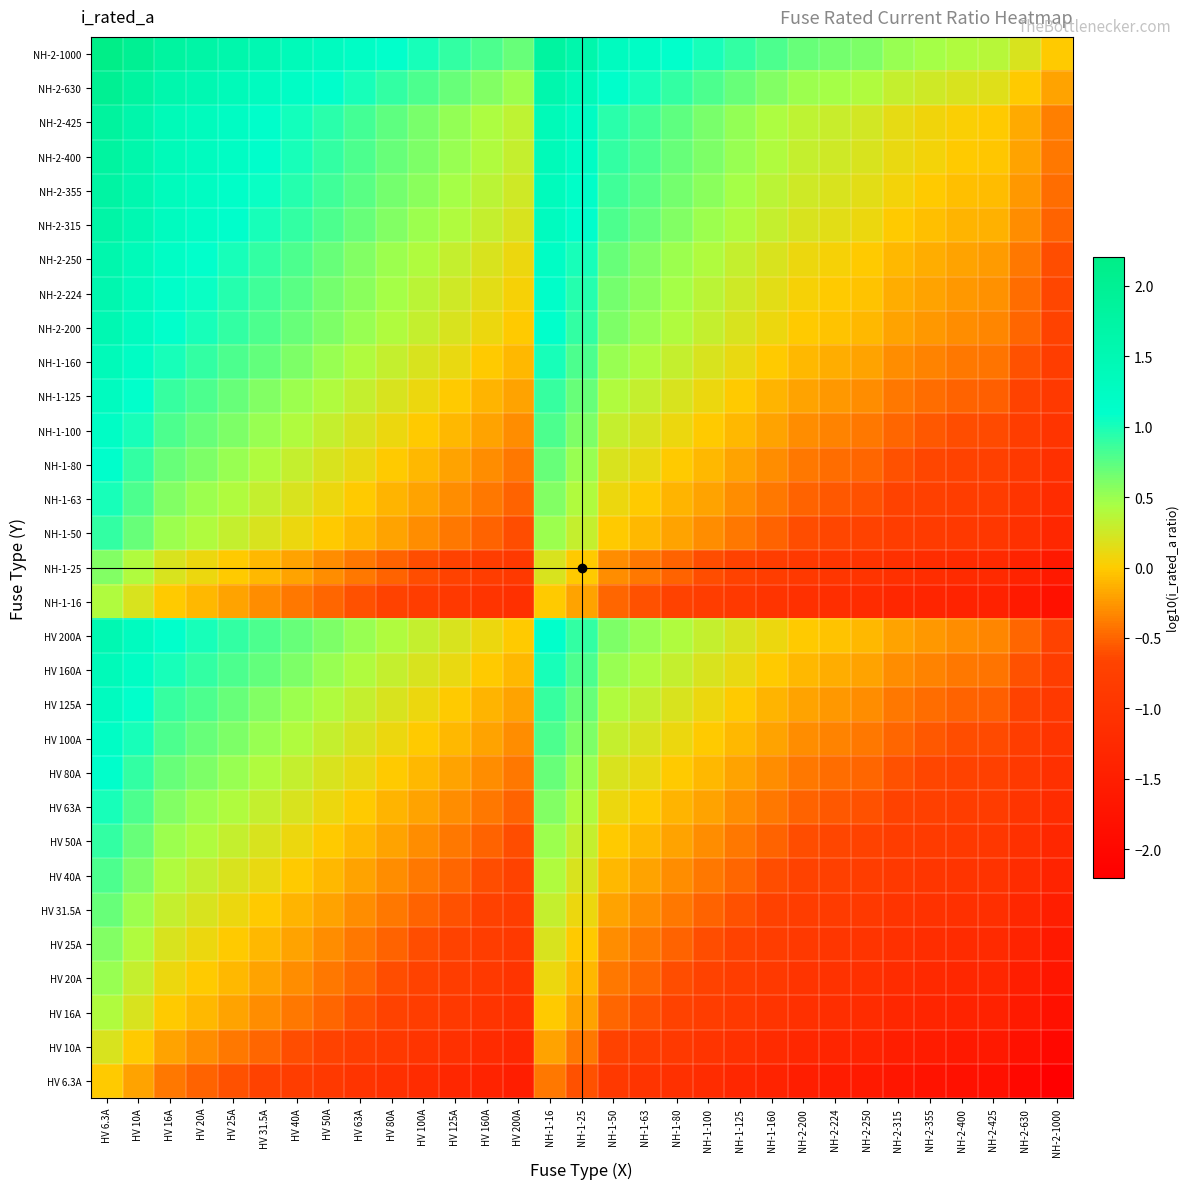

Reading left to right, extract all data points from this chart.

HV 6.3A: HV 6.3A=0.0	HV 10A=-0.2	HV 16A=-0.4	HV 20A=-0.5	HV 25A=-0.6	HV 31.5A=-0.7	HV 40A=-0.8	HV 50A=-0.9	HV 63A=-1.0	HV 80A=-1.1	HV 100A=-1.2	HV 125A=-1.3	HV 160A=-1.4	HV 200A=-1.5	NH-1-16=-0.4	NH-1-25=-0.6	NH-1-50=-0.9	NH-1-63=-1.0	NH-1-80=-1.1	NH-1-100=-1.2	NH-1-125=-1.3	NH-1-160=-1.4	NH-2-200=-1.5	NH-2-224=-1.6	NH-2-250=-1.6	NH-2-315=-1.7	NH-2-355=-1.8	NH-2-400=-1.8	NH-2-425=-1.8	NH-2-630=-2.0	NH-2-1000=-2.2
HV 10A: HV 6.3A=0.2	HV 10A=0.0	HV 16A=-0.2	HV 20A=-0.3	HV 25A=-0.4	HV 31.5A=-0.5	HV 40A=-0.6	HV 50A=-0.7	HV 63A=-0.8	HV 80A=-0.9	HV 100A=-1.0	HV 125A=-1.1	HV 160A=-1.2	HV 200A=-1.3	NH-1-16=-0.2	NH-1-25=-0.4	NH-1-50=-0.7	NH-1-63=-0.8	NH-1-80=-0.9	NH-1-100=-1.0	NH-1-125=-1.1	NH-1-160=-1.2	NH-2-200=-1.3	NH-2-224=-1.4	NH-2-250=-1.4	NH-2-315=-1.5	NH-2-355=-1.6	NH-2-400=-1.6	NH-2-425=-1.6	NH-2-630=-1.8	NH-2-1000=-2.0
HV 16A: HV 6.3A=0.4	HV 10A=0.2	HV 16A=0.0	HV 20A=-0.1	HV 25A=-0.2	HV 31.5A=-0.3	HV 40A=-0.4	HV 50A=-0.5	HV 63A=-0.6	HV 80A=-0.7	HV 100A=-0.8	HV 125A=-0.9	HV 160A=-1.0	HV 200A=-1.1	NH-1-16=0.0	NH-1-25=-0.2	NH-1-50=-0.5	NH-1-63=-0.6	NH-1-80=-0.7	NH-1-100=-0.8	NH-1-125=-0.9	NH-1-160=-1.0	NH-2-200=-1.1	NH-2-224=-1.1	NH-2-250=-1.2	NH-2-315=-1.3	NH-2-355=-1.3	NH-2-400=-1.4	NH-2-425=-1.4	NH-2-630=-1.6	NH-2-1000=-1.8
HV 20A: HV 6.3A=0.5	HV 10A=0.3	HV 16A=0.1	HV 20A=0.0	HV 25A=-0.1	HV 31.5A=-0.2	HV 40A=-0.3	HV 50A=-0.4	HV 63A=-0.5	HV 80A=-0.6	HV 100A=-0.7	HV 125A=-0.8	HV 160A=-0.9	HV 200A=-1.0	NH-1-16=0.1	NH-1-25=-0.1	NH-1-50=-0.4	NH-1-63=-0.5	NH-1-80=-0.6	NH-1-100=-0.7	NH-1-125=-0.8	NH-1-160=-0.9	NH-2-200=-1.0	NH-2-224=-1.0	NH-2-250=-1.1	NH-2-315=-1.2	NH-2-355=-1.2	NH-2-400=-1.3	NH-2-425=-1.3	NH-2-630=-1.5	NH-2-1000=-1.7
HV 25A: HV 6.3A=0.6	HV 10A=0.4	HV 16A=0.2	HV 20A=0.1	HV 25A=0.0	HV 31.5A=-0.1	HV 40A=-0.2	HV 50A=-0.3	HV 63A=-0.4	HV 80A=-0.5	HV 100A=-0.6	HV 125A=-0.7	HV 160A=-0.8	HV 200A=-0.9	NH-1-16=0.2	NH-1-25=0.0	NH-1-50=-0.3	NH-1-63=-0.4	NH-1-80=-0.5	NH-1-100=-0.6	NH-1-125=-0.7	NH-1-160=-0.8	NH-2-200=-0.9	NH-2-224=-1.0	NH-2-250=-1.0	NH-2-315=-1.1	NH-2-355=-1.2	NH-2-400=-1.2	NH-2-425=-1.2	NH-2-630=-1.4	NH-2-1000=-1.6
HV 31.5A: HV 6.3A=0.7	HV 10A=0.5	HV 16A=0.3	HV 20A=0.2	HV 25A=0.1	HV 31.5A=0.0	HV 40A=-0.1	HV 50A=-0.2	HV 63A=-0.3	HV 80A=-0.4	HV 100A=-0.5	HV 125A=-0.6	HV 160A=-0.7	HV 200A=-0.8	NH-1-16=0.3	NH-1-25=0.1	NH-1-50=-0.2	NH-1-63=-0.3	NH-1-80=-0.4	NH-1-100=-0.5	NH-1-125=-0.6	NH-1-160=-0.7	NH-2-200=-0.8	NH-2-224=-0.9	NH-2-250=-0.9	NH-2-315=-1.0	NH-2-355=-1.1	NH-2-400=-1.1	NH-2-425=-1.1	NH-2-630=-1.3	NH-2-1000=-1.5
HV 40A: HV 6.3A=0.8	HV 10A=0.6	HV 16A=0.4	HV 20A=0.3	HV 25A=0.2	HV 31.5A=0.1	HV 40A=0.0	HV 50A=-0.1	HV 63A=-0.2	HV 80A=-0.3	HV 100A=-0.4	HV 125A=-0.5	HV 160A=-0.6	HV 200A=-0.7	NH-1-16=0.4	NH-1-25=0.2	NH-1-50=-0.1	NH-1-63=-0.2	NH-1-80=-0.3	NH-1-100=-0.4	NH-1-125=-0.5	NH-1-160=-0.6	NH-2-200=-0.7	NH-2-224=-0.7	NH-2-250=-0.8	NH-2-315=-0.9	NH-2-355=-0.9	NH-2-400=-1.0	NH-2-425=-1.0	NH-2-630=-1.2	NH-2-1000=-1.4
HV 50A: HV 6.3A=0.9	HV 10A=0.7	HV 16A=0.5	HV 20A=0.4	HV 25A=0.3	HV 31.5A=0.2	HV 40A=0.1	HV 50A=0.0	HV 63A=-0.1	HV 80A=-0.2	HV 100A=-0.3	HV 125A=-0.4	HV 160A=-0.5	HV 200A=-0.6	NH-1-16=0.5	NH-1-25=0.3	NH-1-50=0.0	NH-1-63=-0.1	NH-1-80=-0.2	NH-1-100=-0.3	NH-1-125=-0.4	NH-1-160=-0.5	NH-2-200=-0.6	NH-2-224=-0.7	NH-2-250=-0.7	NH-2-315=-0.8	NH-2-355=-0.9	NH-2-400=-0.9	NH-2-425=-0.9	NH-2-630=-1.1	NH-2-1000=-1.3
HV 63A: HV 6.3A=1.0	HV 10A=0.8	HV 16A=0.6	HV 20A=0.5	HV 25A=0.4	HV 31.5A=0.3	HV 40A=0.2	HV 50A=0.1	HV 63A=0.0	HV 80A=-0.1	HV 100A=-0.2	HV 125A=-0.3	HV 160A=-0.4	HV 200A=-0.5	NH-1-16=0.6	NH-1-25=0.4	NH-1-50=0.1	NH-1-63=0.0	NH-1-80=-0.1	NH-1-100=-0.2	NH-1-125=-0.3	NH-1-160=-0.4	NH-2-200=-0.5	NH-2-224=-0.6	NH-2-250=-0.6	NH-2-315=-0.7	NH-2-355=-0.8	NH-2-400=-0.8	NH-2-425=-0.8	NH-2-630=-1.0	NH-2-1000=-1.2
HV 80A: HV 6.3A=1.1	HV 10A=0.9	HV 16A=0.7	HV 20A=0.6	HV 25A=0.5	HV 31.5A=0.4	HV 40A=0.3	HV 50A=0.2	HV 63A=0.1	HV 80A=0.0	HV 100A=-0.1	HV 125A=-0.2	HV 160A=-0.3	HV 200A=-0.4	NH-1-16=0.7	NH-1-25=0.5	NH-1-50=0.2	NH-1-63=0.1	NH-1-80=0.0	NH-1-100=-0.1	NH-1-125=-0.2	NH-1-160=-0.3	NH-2-200=-0.4	NH-2-224=-0.4	NH-2-250=-0.5	NH-2-315=-0.6	NH-2-355=-0.6	NH-2-400=-0.7	NH-2-425=-0.7	NH-2-630=-0.9	NH-2-1000=-1.1
HV 100A: HV 6.3A=1.2	HV 10A=1.0	HV 16A=0.8	HV 20A=0.7	HV 25A=0.6	HV 31.5A=0.5	HV 40A=0.4	HV 50A=0.3	HV 63A=0.2	HV 80A=0.1	HV 100A=0.0	HV 125A=-0.1	HV 160A=-0.2	HV 200A=-0.3	NH-1-16=0.8	NH-1-25=0.6	NH-1-50=0.3	NH-1-63=0.2	NH-1-80=0.1	NH-1-100=0.0	NH-1-125=-0.1	NH-1-160=-0.2	NH-2-200=-0.3	NH-2-224=-0.4	NH-2-250=-0.4	NH-2-315=-0.5	NH-2-355=-0.6	NH-2-400=-0.6	NH-2-425=-0.6	NH-2-630=-0.8	NH-2-1000=-1.0
HV 125A: HV 6.3A=1.3	HV 10A=1.1	HV 16A=0.9	HV 20A=0.8	HV 25A=0.7	HV 31.5A=0.6	HV 40A=0.5	HV 50A=0.4	HV 63A=0.3	HV 80A=0.2	HV 100A=0.1	HV 125A=0.0	HV 160A=-0.1	HV 200A=-0.2	NH-1-16=0.9	NH-1-25=0.7	NH-1-50=0.4	NH-1-63=0.3	NH-1-80=0.2	NH-1-100=0.1	NH-1-125=0.0	NH-1-160=-0.1	NH-2-200=-0.2	NH-2-224=-0.3	NH-2-250=-0.3	NH-2-315=-0.4	NH-2-355=-0.5	NH-2-400=-0.5	NH-2-425=-0.5	NH-2-630=-0.7	NH-2-1000=-0.9
HV 160A: HV 6.3A=1.4	HV 10A=1.2	HV 16A=1.0	HV 20A=0.9	HV 25A=0.8	HV 31.5A=0.7	HV 40A=0.6	HV 50A=0.5	HV 63A=0.4	HV 80A=0.3	HV 100A=0.2	HV 125A=0.1	HV 160A=0.0	HV 200A=-0.1	NH-1-16=1.0	NH-1-25=0.8	NH-1-50=0.5	NH-1-63=0.4	NH-1-80=0.3	NH-1-100=0.2	NH-1-125=0.1	NH-1-160=0.0	NH-2-200=-0.1	NH-2-224=-0.1	NH-2-250=-0.2	NH-2-315=-0.3	NH-2-355=-0.3	NH-2-400=-0.4	NH-2-425=-0.4	NH-2-630=-0.6	NH-2-1000=-0.8
HV 200A: HV 6.3A=1.5	HV 10A=1.3	HV 16A=1.1	HV 20A=1.0	HV 25A=0.9	HV 31.5A=0.8	HV 40A=0.7	HV 50A=0.6	HV 63A=0.5	HV 80A=0.4	HV 100A=0.3	HV 125A=0.2	HV 160A=0.1	HV 200A=0.0	NH-1-16=1.1	NH-1-25=0.9	NH-1-50=0.6	NH-1-63=0.5	NH-1-80=0.4	NH-1-100=0.3	NH-1-125=0.2	NH-1-160=0.1	NH-2-200=0.0	NH-2-224=-0.0	NH-2-250=-0.1	NH-2-315=-0.2	NH-2-355=-0.2	NH-2-400=-0.3	NH-2-425=-0.3	NH-2-630=-0.5	NH-2-1000=-0.7
NH-1-16: HV 6.3A=0.4	HV 10A=0.2	HV 16A=0.0	HV 20A=-0.1	HV 25A=-0.2	HV 31.5A=-0.3	HV 40A=-0.4	HV 50A=-0.5	HV 63A=-0.6	HV 80A=-0.7	HV 100A=-0.8	HV 125A=-0.9	HV 160A=-1.0	HV 200A=-1.1	NH-1-16=0.0	NH-1-25=-0.2	NH-1-50=-0.5	NH-1-63=-0.6	NH-1-80=-0.7	NH-1-100=-0.8	NH-1-125=-0.9	NH-1-160=-1.0	NH-2-200=-1.1	NH-2-224=-1.1	NH-2-250=-1.2	NH-2-315=-1.3	NH-2-355=-1.3	NH-2-400=-1.4	NH-2-425=-1.4	NH-2-630=-1.6	NH-2-1000=-1.8
NH-1-25: HV 6.3A=0.6	HV 10A=0.4	HV 16A=0.2	HV 20A=0.1	HV 25A=0.0	HV 31.5A=-0.1	HV 40A=-0.2	HV 50A=-0.3	HV 63A=-0.4	HV 80A=-0.5	HV 100A=-0.6	HV 125A=-0.7	HV 160A=-0.8	HV 200A=-0.9	NH-1-16=0.2	NH-1-25=0.0	NH-1-50=-0.3	NH-1-63=-0.4	NH-1-80=-0.5	NH-1-100=-0.6	NH-1-125=-0.7	NH-1-160=-0.8	NH-2-200=-0.9	NH-2-224=-1.0	NH-2-250=-1.0	NH-2-315=-1.1	NH-2-355=-1.2	NH-2-400=-1.2	NH-2-425=-1.2	NH-2-630=-1.4	NH-2-1000=-1.6
NH-1-50: HV 6.3A=0.9	HV 10A=0.7	HV 16A=0.5	HV 20A=0.4	HV 25A=0.3	HV 31.5A=0.2	HV 40A=0.1	HV 50A=0.0	HV 63A=-0.1	HV 80A=-0.2	HV 100A=-0.3	HV 125A=-0.4	HV 160A=-0.5	HV 200A=-0.6	NH-1-16=0.5	NH-1-25=0.3	NH-1-50=0.0	NH-1-63=-0.1	NH-1-80=-0.2	NH-1-100=-0.3	NH-1-125=-0.4	NH-1-160=-0.5	NH-2-200=-0.6	NH-2-224=-0.7	NH-2-250=-0.7	NH-2-315=-0.8	NH-2-355=-0.9	NH-2-400=-0.9	NH-2-425=-0.9	NH-2-630=-1.1	NH-2-1000=-1.3
NH-1-63: HV 6.3A=1.0	HV 10A=0.8	HV 16A=0.6	HV 20A=0.5	HV 25A=0.4	HV 31.5A=0.3	HV 40A=0.2	HV 50A=0.1	HV 63A=0.0	HV 80A=-0.1	HV 100A=-0.2	HV 125A=-0.3	HV 160A=-0.4	HV 200A=-0.5	NH-1-16=0.6	NH-1-25=0.4	NH-1-50=0.1	NH-1-63=0.0	NH-1-80=-0.1	NH-1-100=-0.2	NH-1-125=-0.3	NH-1-160=-0.4	NH-2-200=-0.5	NH-2-224=-0.6	NH-2-250=-0.6	NH-2-315=-0.7	NH-2-355=-0.8	NH-2-400=-0.8	NH-2-425=-0.8	NH-2-630=-1.0	NH-2-1000=-1.2
NH-1-80: HV 6.3A=1.1	HV 10A=0.9	HV 16A=0.7	HV 20A=0.6	HV 25A=0.5	HV 31.5A=0.4	HV 40A=0.3	HV 50A=0.2	HV 63A=0.1	HV 80A=0.0	HV 100A=-0.1	HV 125A=-0.2	HV 160A=-0.3	HV 200A=-0.4	NH-1-16=0.7	NH-1-25=0.5	NH-1-50=0.2	NH-1-63=0.1	NH-1-80=0.0	NH-1-100=-0.1	NH-1-125=-0.2	NH-1-160=-0.3	NH-2-200=-0.4	NH-2-224=-0.4	NH-2-250=-0.5	NH-2-315=-0.6	NH-2-355=-0.6	NH-2-400=-0.7	NH-2-425=-0.7	NH-2-630=-0.9	NH-2-1000=-1.1
NH-1-100: HV 6.3A=1.2	HV 10A=1.0	HV 16A=0.8	HV 20A=0.7	HV 25A=0.6	HV 31.5A=0.5	HV 40A=0.4	HV 50A=0.3	HV 63A=0.2	HV 80A=0.1	HV 100A=0.0	HV 125A=-0.1	HV 160A=-0.2	HV 200A=-0.3	NH-1-16=0.8	NH-1-25=0.6	NH-1-50=0.3	NH-1-63=0.2	NH-1-80=0.1	NH-1-100=0.0	NH-1-125=-0.1	NH-1-160=-0.2	NH-2-200=-0.3	NH-2-224=-0.4	NH-2-250=-0.4	NH-2-315=-0.5	NH-2-355=-0.6	NH-2-400=-0.6	NH-2-425=-0.6	NH-2-630=-0.8	NH-2-1000=-1.0
NH-1-125: HV 6.3A=1.3	HV 10A=1.1	HV 16A=0.9	HV 20A=0.8	HV 25A=0.7	HV 31.5A=0.6	HV 40A=0.5	HV 50A=0.4	HV 63A=0.3	HV 80A=0.2	HV 100A=0.1	HV 125A=0.0	HV 160A=-0.1	HV 200A=-0.2	NH-1-16=0.9	NH-1-25=0.7	NH-1-50=0.4	NH-1-63=0.3	NH-1-80=0.2	NH-1-100=0.1	NH-1-125=0.0	NH-1-160=-0.1	NH-2-200=-0.2	NH-2-224=-0.3	NH-2-250=-0.3	NH-2-315=-0.4	NH-2-355=-0.5	NH-2-400=-0.5	NH-2-425=-0.5	NH-2-630=-0.7	NH-2-1000=-0.9
NH-1-160: HV 6.3A=1.4	HV 10A=1.2	HV 16A=1.0	HV 20A=0.9	HV 25A=0.8	HV 31.5A=0.7	HV 40A=0.6	HV 50A=0.5	HV 63A=0.4	HV 80A=0.3	HV 100A=0.2	HV 125A=0.1	HV 160A=0.0	HV 200A=-0.1	NH-1-16=1.0	NH-1-25=0.8	NH-1-50=0.5	NH-1-63=0.4	NH-1-80=0.3	NH-1-100=0.2	NH-1-125=0.1	NH-1-160=0.0	NH-2-200=-0.1	NH-2-224=-0.1	NH-2-250=-0.2	NH-2-315=-0.3	NH-2-355=-0.3	NH-2-400=-0.4	NH-2-425=-0.4	NH-2-630=-0.6	NH-2-1000=-0.8
NH-2-200: HV 6.3A=1.5	HV 10A=1.3	HV 16A=1.1	HV 20A=1.0	HV 25A=0.9	HV 31.5A=0.8	HV 40A=0.7	HV 50A=0.6	HV 63A=0.5	HV 80A=0.4	HV 100A=0.3	HV 125A=0.2	HV 160A=0.1	HV 200A=0.0	NH-1-16=1.1	NH-1-25=0.9	NH-1-50=0.6	NH-1-63=0.5	NH-1-80=0.4	NH-1-100=0.3	NH-1-125=0.2	NH-1-160=0.1	NH-2-200=0.0	NH-2-224=-0.0	NH-2-250=-0.1	NH-2-315=-0.2	NH-2-355=-0.2	NH-2-400=-0.3	NH-2-425=-0.3	NH-2-630=-0.5	NH-2-1000=-0.7
NH-2-224: HV 6.3A=1.6	HV 10A=1.4	HV 16A=1.1	HV 20A=1.0	HV 25A=1.0	HV 31.5A=0.9	HV 40A=0.7	HV 50A=0.7	HV 63A=0.6	HV 80A=0.4	HV 100A=0.4	HV 125A=0.3	HV 160A=0.1	HV 200A=0.0	NH-1-16=1.1	NH-1-25=1.0	NH-1-50=0.7	NH-1-63=0.6	NH-1-80=0.4	NH-1-100=0.4	NH-1-125=0.3	NH-1-160=0.1	NH-2-200=0.0	NH-2-224=0.0	NH-2-250=-0.0	NH-2-315=-0.1	NH-2-355=-0.2	NH-2-400=-0.3	NH-2-425=-0.3	NH-2-630=-0.4	NH-2-1000=-0.6
NH-2-250: HV 6.3A=1.6	HV 10A=1.4	HV 16A=1.2	HV 20A=1.1	HV 25A=1.0	HV 31.5A=0.9	HV 40A=0.8	HV 50A=0.7	HV 63A=0.6	HV 80A=0.5	HV 100A=0.4	HV 125A=0.3	HV 160A=0.2	HV 200A=0.1	NH-1-16=1.2	NH-1-25=1.0	NH-1-50=0.7	NH-1-63=0.6	NH-1-80=0.5	NH-1-100=0.4	NH-1-125=0.3	NH-1-160=0.2	NH-2-200=0.1	NH-2-224=0.0	NH-2-250=0.0	NH-2-315=-0.1	NH-2-355=-0.2	NH-2-400=-0.2	NH-2-425=-0.2	NH-2-630=-0.4	NH-2-1000=-0.6
NH-2-315: HV 6.3A=1.7	HV 10A=1.5	HV 16A=1.3	HV 20A=1.2	HV 25A=1.1	HV 31.5A=1.0	HV 40A=0.9	HV 50A=0.8	HV 63A=0.7	HV 80A=0.6	HV 100A=0.5	HV 125A=0.4	HV 160A=0.3	HV 200A=0.2	NH-1-16=1.3	NH-1-25=1.1	NH-1-50=0.8	NH-1-63=0.7	NH-1-80=0.6	NH-1-100=0.5	NH-1-125=0.4	NH-1-160=0.3	NH-2-200=0.2	NH-2-224=0.1	NH-2-250=0.1	NH-2-315=0.0	NH-2-355=-0.1	NH-2-400=-0.1	NH-2-425=-0.1	NH-2-630=-0.3	NH-2-1000=-0.5
NH-2-355: HV 6.3A=1.8	HV 10A=1.6	HV 16A=1.3	HV 20A=1.2	HV 25A=1.2	HV 31.5A=1.1	HV 40A=0.9	HV 50A=0.9	HV 63A=0.8	HV 80A=0.6	HV 100A=0.6	HV 125A=0.5	HV 160A=0.3	HV 200A=0.2	NH-1-16=1.3	NH-1-25=1.2	NH-1-50=0.9	NH-1-63=0.8	NH-1-80=0.6	NH-1-100=0.6	NH-1-125=0.5	NH-1-160=0.3	NH-2-200=0.2	NH-2-224=0.2	NH-2-250=0.2	NH-2-315=0.1	NH-2-355=0.0	NH-2-400=-0.1	NH-2-425=-0.1	NH-2-630=-0.2	NH-2-1000=-0.4
NH-2-400: HV 6.3A=1.8	HV 10A=1.6	HV 16A=1.4	HV 20A=1.3	HV 25A=1.2	HV 31.5A=1.1	HV 40A=1.0	HV 50A=0.9	HV 63A=0.8	HV 80A=0.7	HV 100A=0.6	HV 125A=0.5	HV 160A=0.4	HV 200A=0.3	NH-1-16=1.4	NH-1-25=1.2	NH-1-50=0.9	NH-1-63=0.8	NH-1-80=0.7	NH-1-100=0.6	NH-1-125=0.5	NH-1-160=0.4	NH-2-200=0.3	NH-2-224=0.3	NH-2-250=0.2	NH-2-315=0.1	NH-2-355=0.1	NH-2-400=0.0	NH-2-425=-0.0	NH-2-630=-0.2	NH-2-1000=-0.4
NH-2-425: HV 6.3A=1.8	HV 10A=1.6	HV 16A=1.4	HV 20A=1.3	HV 25A=1.2	HV 31.5A=1.1	HV 40A=1.0	HV 50A=0.9	HV 63A=0.8	HV 80A=0.7	HV 100A=0.6	HV 125A=0.5	HV 160A=0.4	HV 200A=0.3	NH-1-16=1.4	NH-1-25=1.2	NH-1-50=0.9	NH-1-63=0.8	NH-1-80=0.7	NH-1-100=0.6	NH-1-125=0.5	NH-1-160=0.4	NH-2-200=0.3	NH-2-224=0.3	NH-2-250=0.2	NH-2-315=0.1	NH-2-355=0.1	NH-2-400=0.0	NH-2-425=0.0	NH-2-630=-0.2	NH-2-1000=-0.4
NH-2-630: HV 6.3A=2.0	HV 10A=1.8	HV 16A=1.6	HV 20A=1.5	HV 25A=1.4	HV 31.5A=1.3	HV 40A=1.2	HV 50A=1.1	HV 63A=1.0	HV 80A=0.9	HV 100A=0.8	HV 125A=0.7	HV 160A=0.6	HV 200A=0.5	NH-1-16=1.6	NH-1-25=1.4	NH-1-50=1.1	NH-1-63=1.0	NH-1-80=0.9	NH-1-100=0.8	NH-1-125=0.7	NH-1-160=0.6	NH-2-200=0.5	NH-2-224=0.4	NH-2-250=0.4	NH-2-315=0.3	NH-2-355=0.2	NH-2-400=0.2	NH-2-425=0.2	NH-2-630=0.0	NH-2-1000=-0.2
NH-2-1000: HV 6.3A=2.2	HV 10A=2.0	HV 16A=1.8	HV 20A=1.7	HV 25A=1.6	HV 31.5A=1.5	HV 40A=1.4	HV 50A=1.3	HV 63A=1.2	HV 80A=1.1	HV 100A=1.0	HV 125A=0.9	HV 160A=0.8	HV 200A=0.7	NH-1-16=1.8	NH-1-25=1.6	NH-1-50=1.3	NH-1-63=1.2	NH-1-80=1.1	NH-1-100=1.0	NH-1-125=0.9	NH-1-160=0.8	NH-2-200=0.7	NH-2-224=0.6	NH-2-250=0.6	NH-2-315=0.5	NH-2-355=0.4	NH-2-400=0.4	NH-2-425=0.4	NH-2-630=0.2	NH-2-1000=0.0